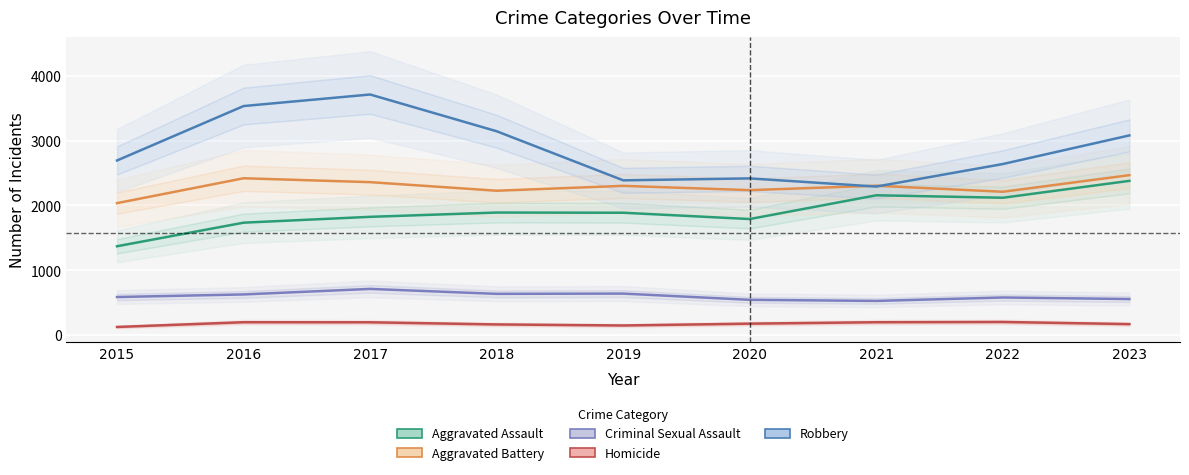

What is the difference between the maximum and second lowest values in the Criminal Sexual Assault series?

168